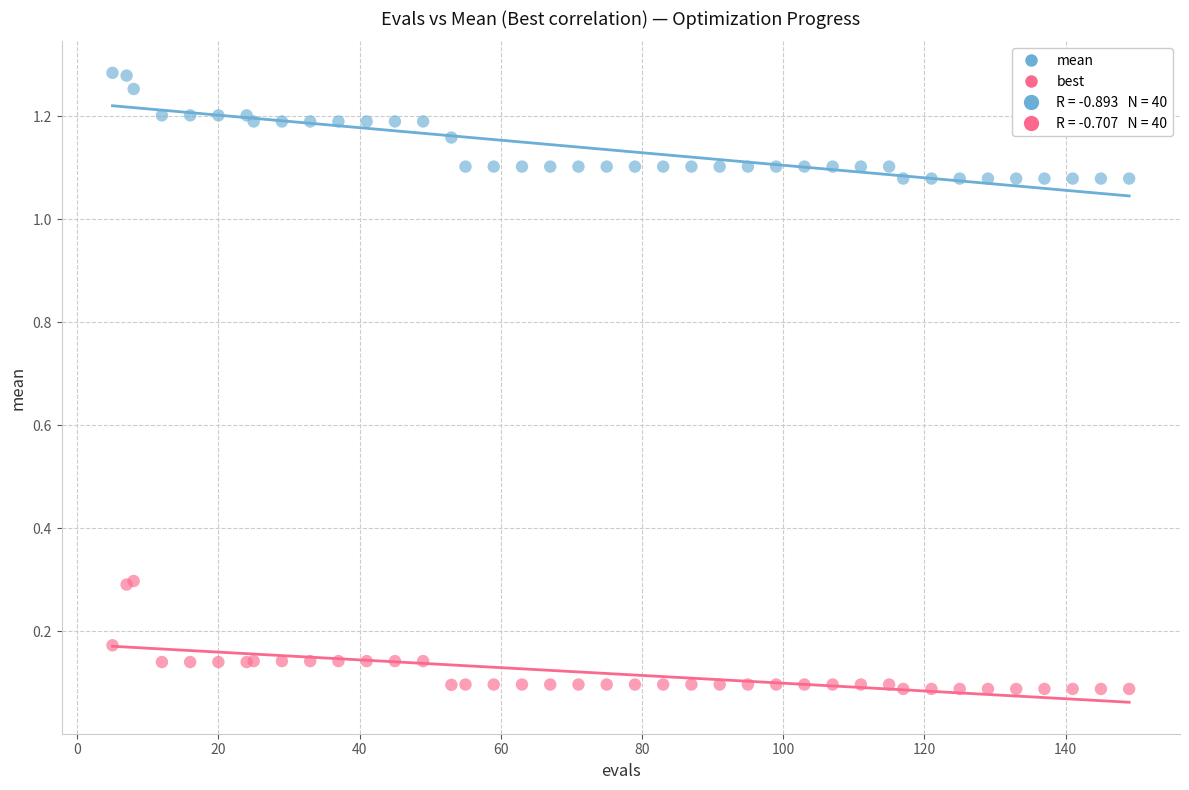

What is the X range (max minus min) for the scatter plot?

144.0